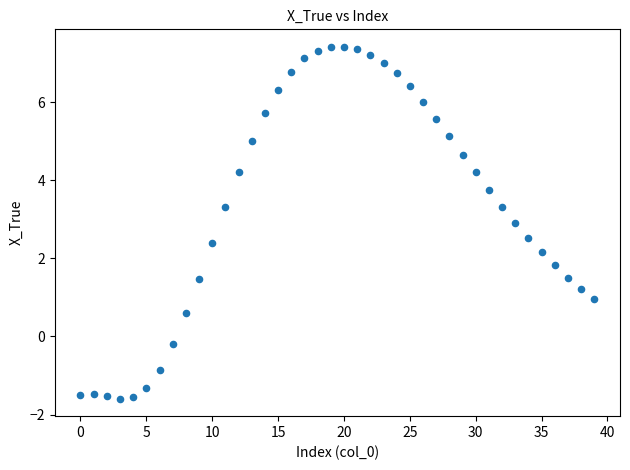

What is the range of Y values (max minus min)?

9.0